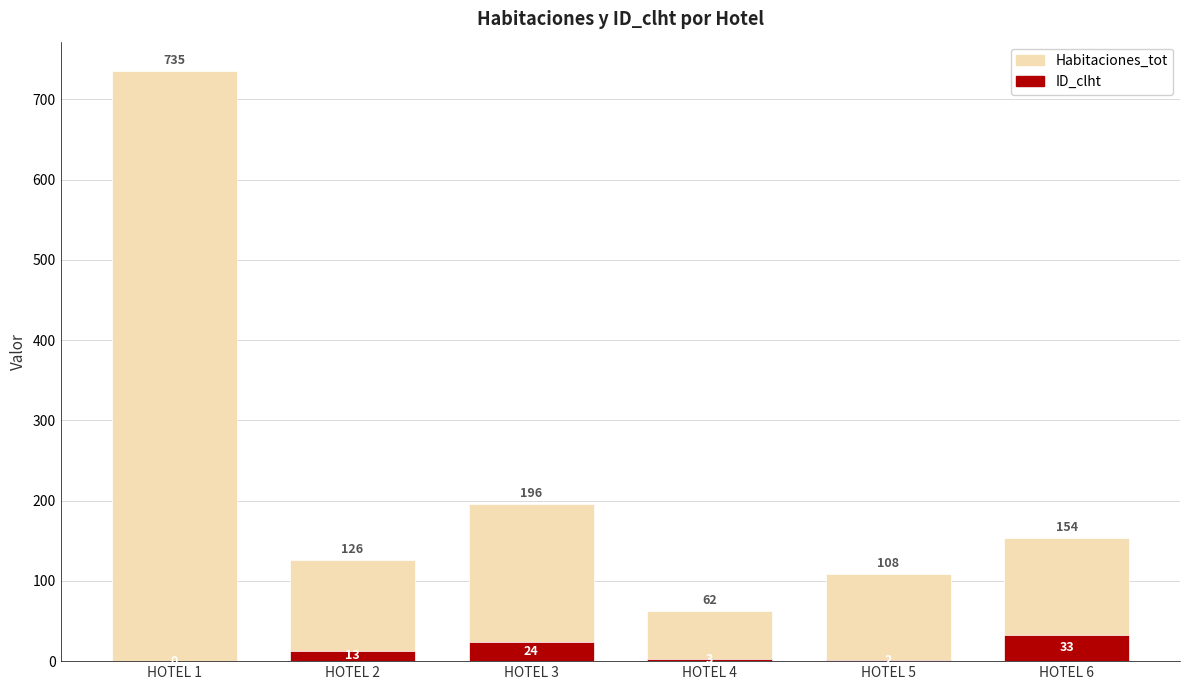

The value of ID_clht at HOTEL 5 is 2. True or false?

True